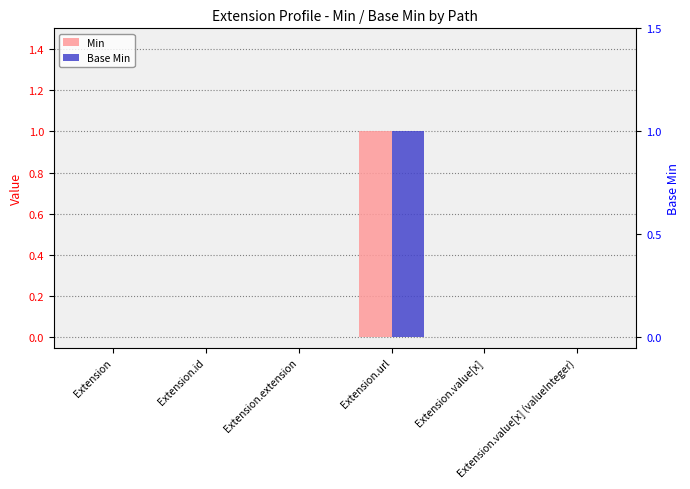

Which series has the largest total across all categories?

Min